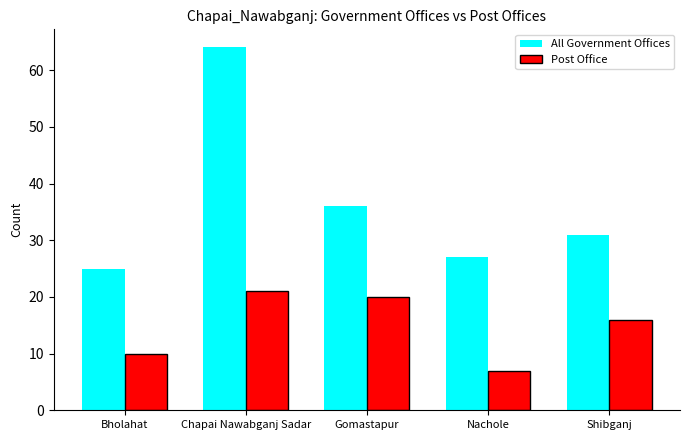

What is the average value of the All Government Offices series?

37